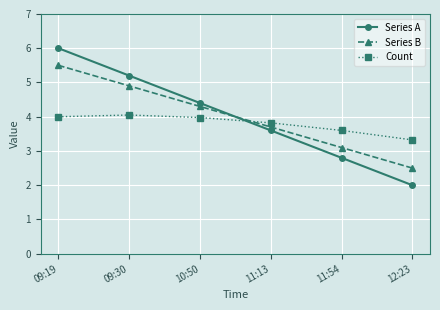

At how many categories does at least one series exceed 3?

6